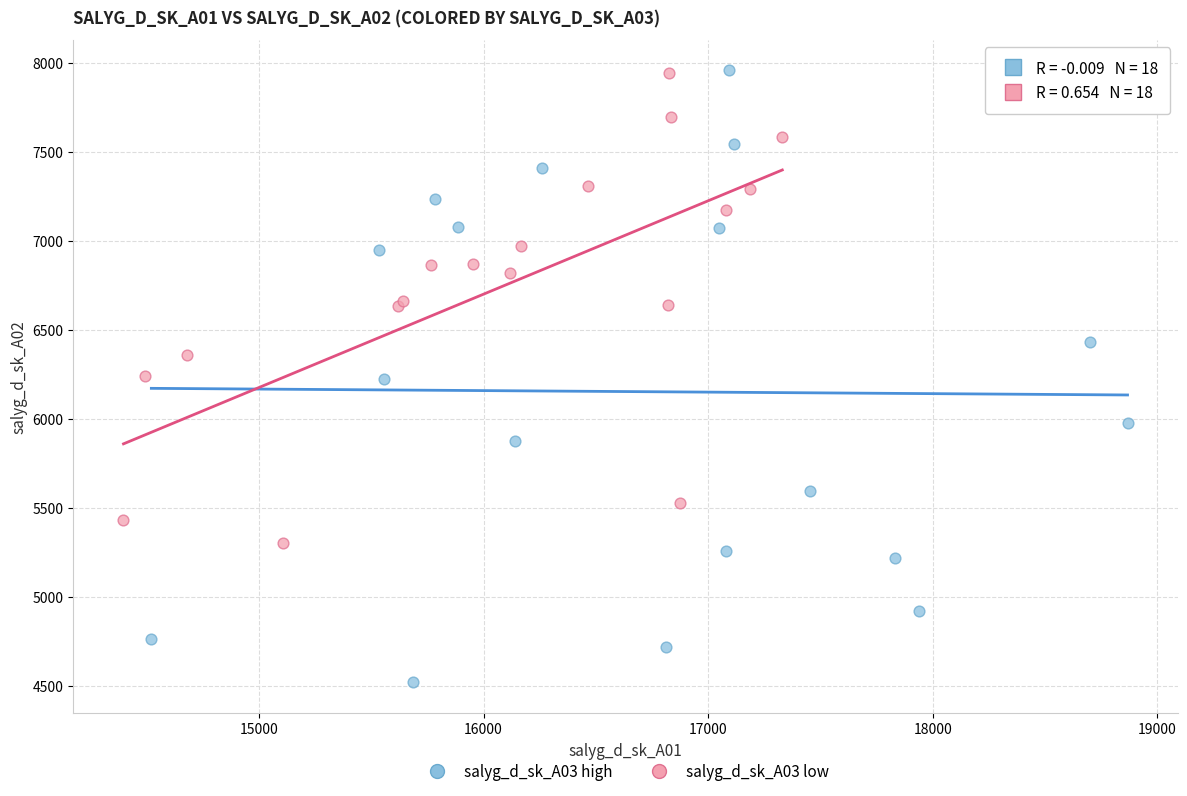

Which series has the widest spread of Y values?

salyg_d_sk_A03 high